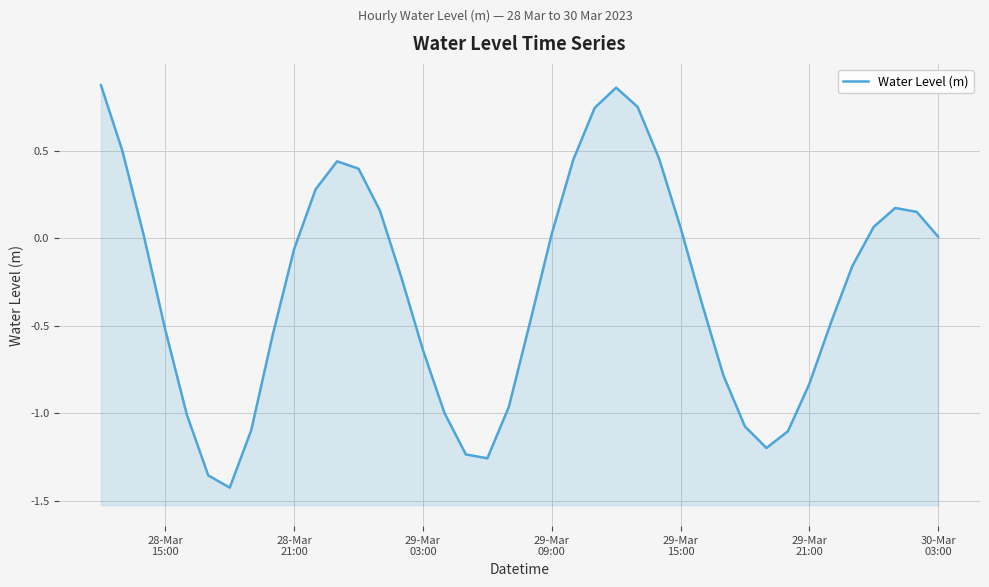

What is the value of the 30th point from the left?

-0.8